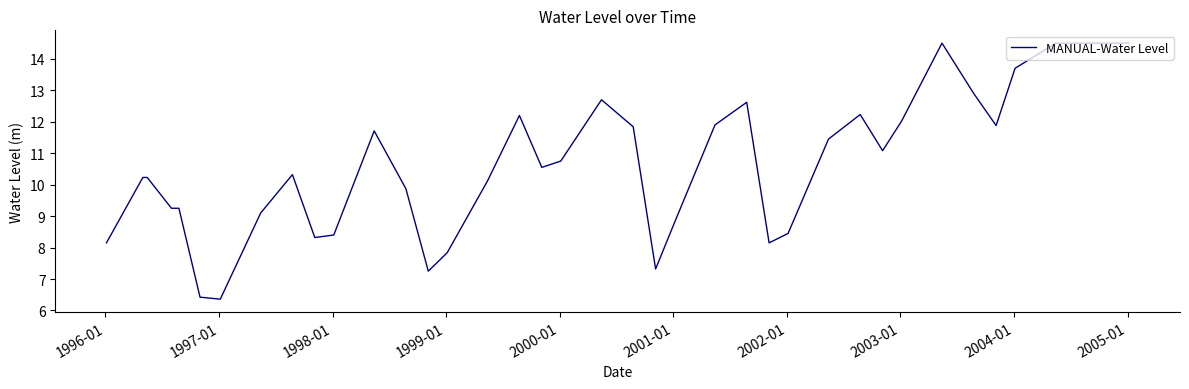

What is the difference between the maximum and minimum values?

8.1